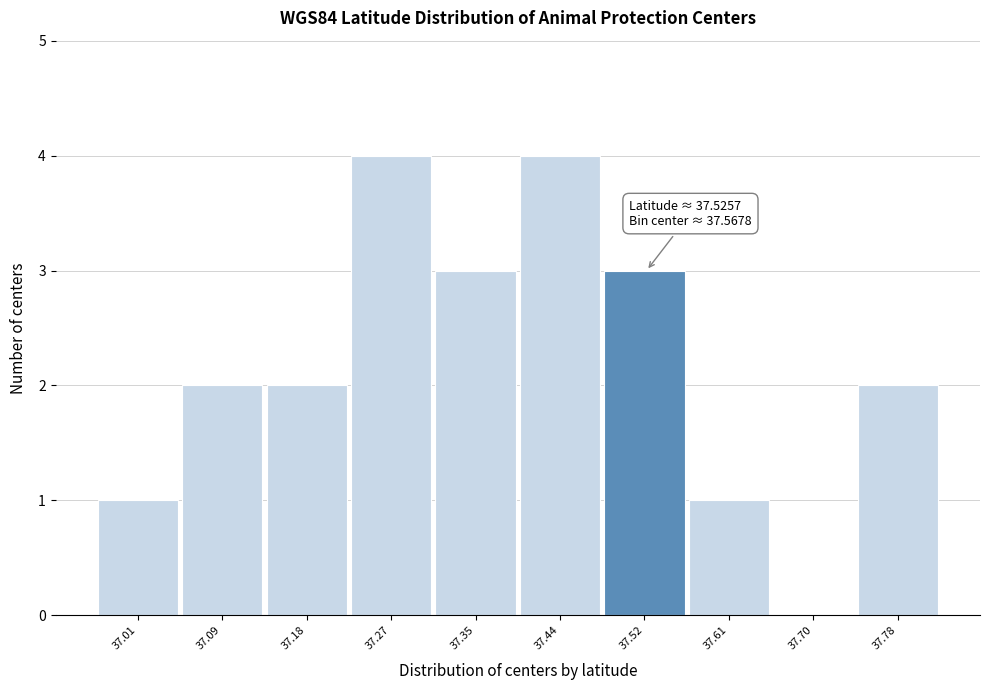

Reading right to left, extract all data points from this chart.

37.78=2	37.70=0	37.61=1	37.52=3	37.44=4	37.35=3	37.27=4	37.18=2	37.09=2	37.01=1